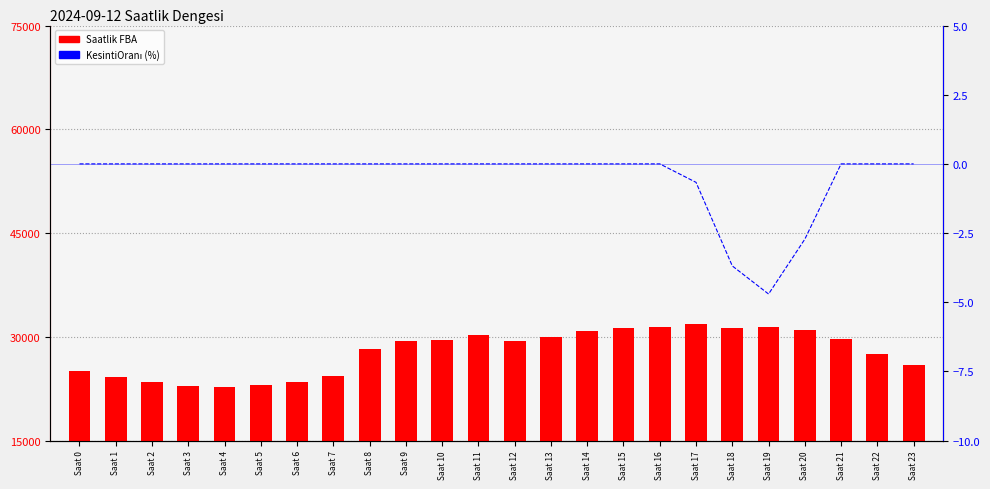

What is the maximum value for Saatlik FBA?

31816.1